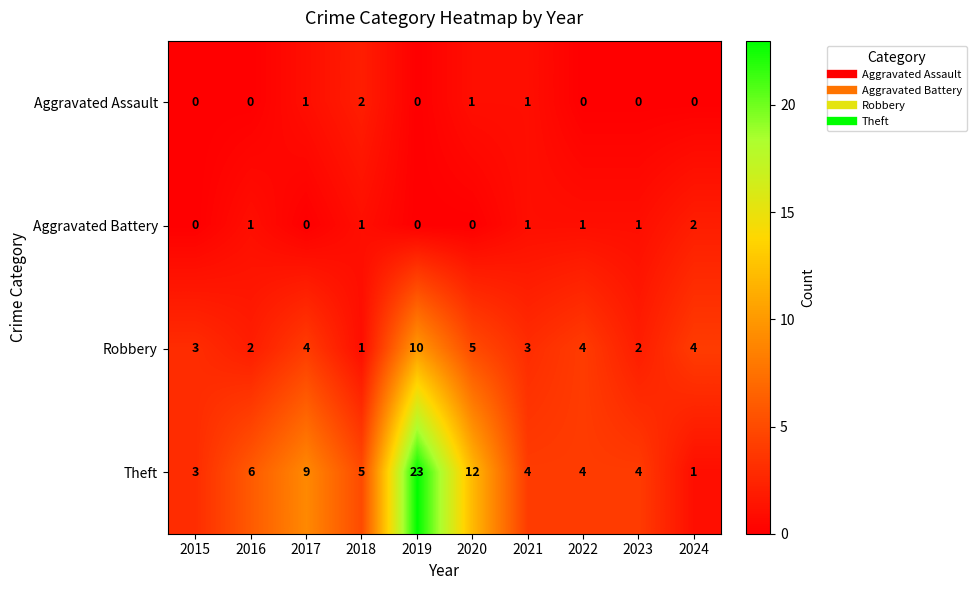

Count the number of data series in this chart.

4